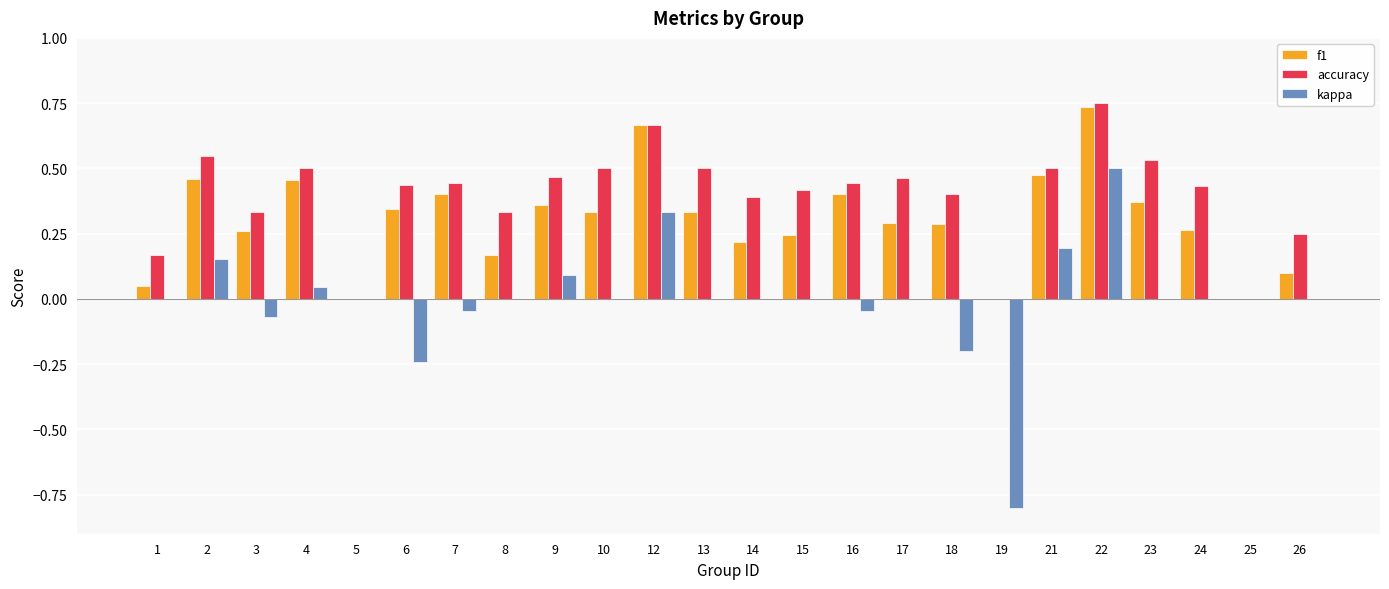

How many data points does each series have?

24